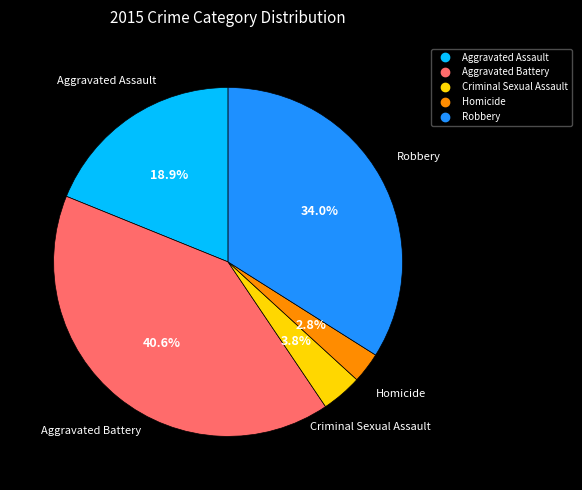

Approximately how many times larger is the value at Aggravated Assault compared to Robbery?

0.6